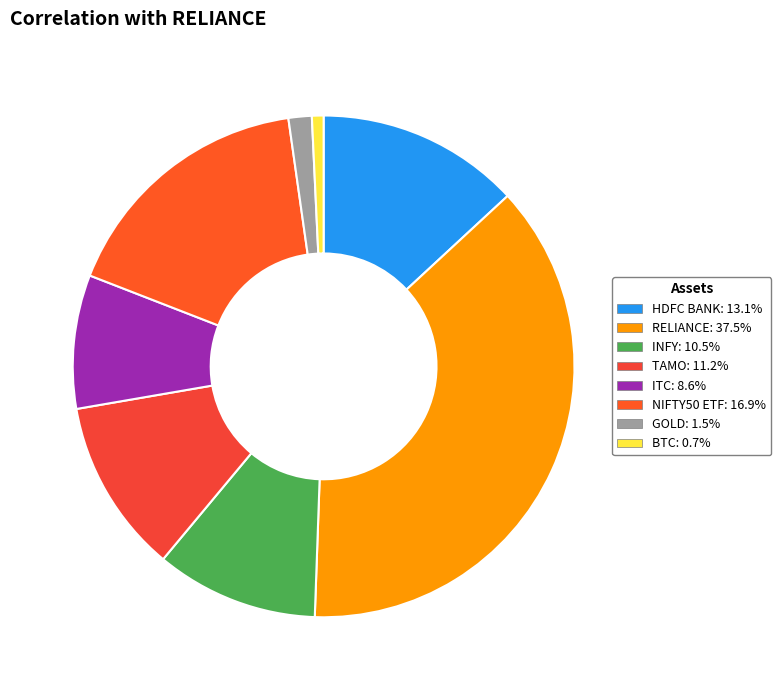

Rank the categories by value from highest to lowest.

RELIANCE, NIFTY50 ETF, HDFC BANK, TAMO, INFY, ITC, GOLD, BTC